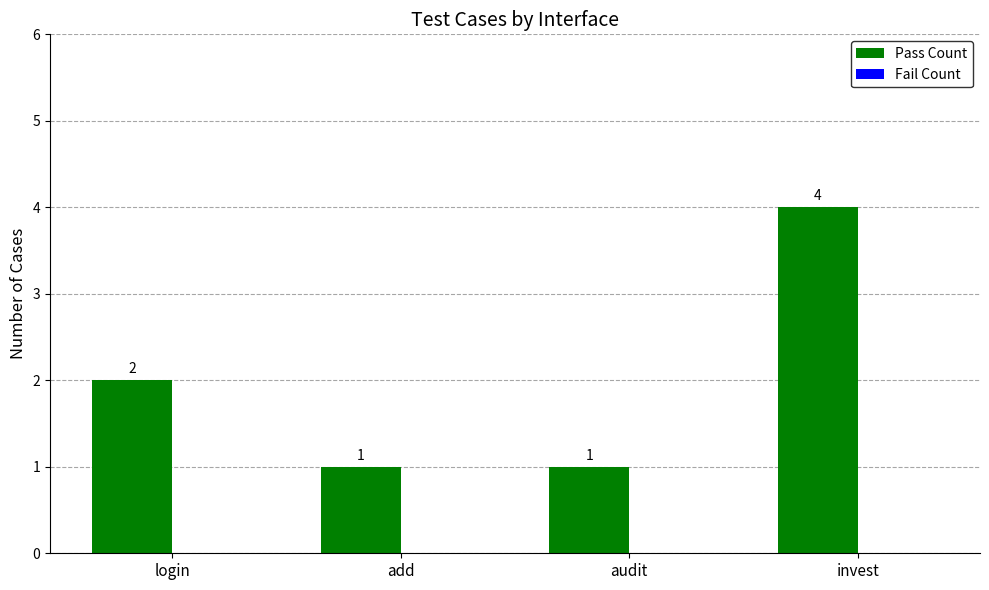

What is the difference between the maximum and second lowest values?

3